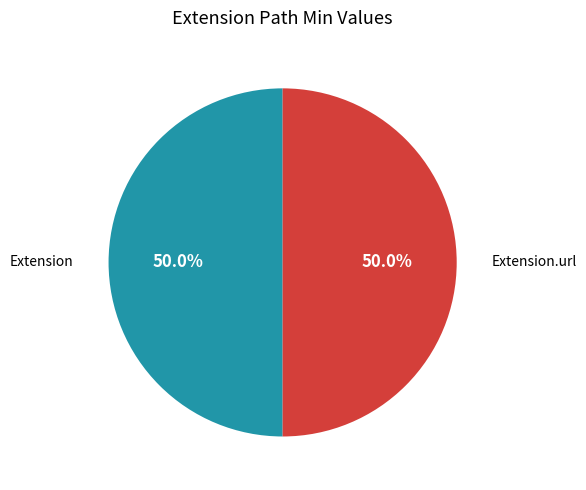

What is the largest slice in the pie chart?

Extension